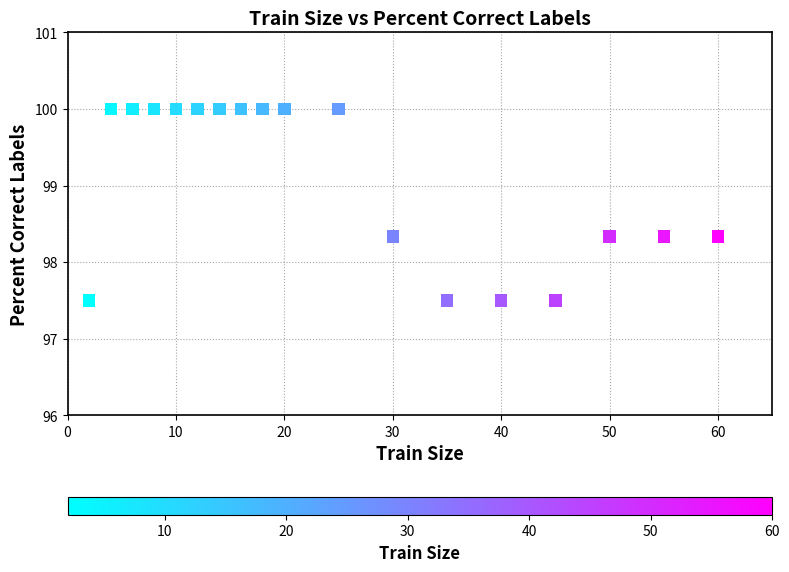

What is the range of Y values (max minus min)?

2.5